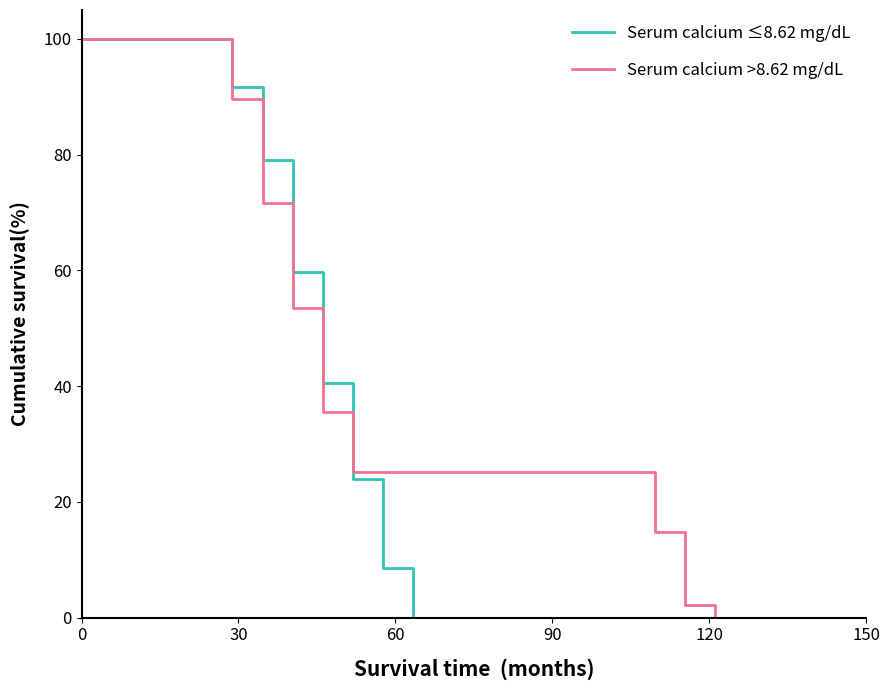

What is the greatest value displayed?

100.0